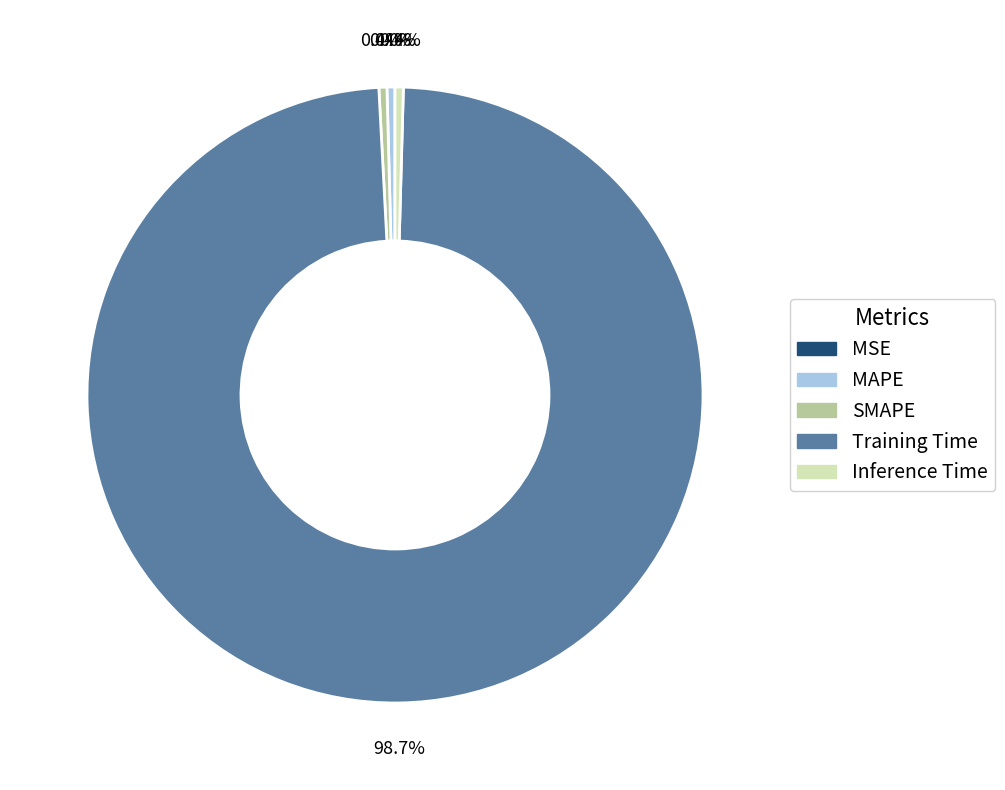

What is the majority slice?

Training Time